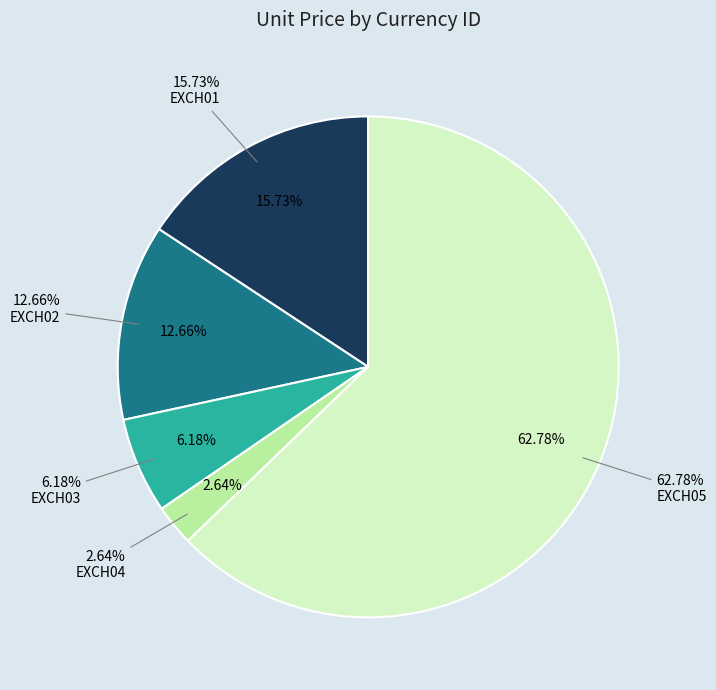

To the nearest percent, what portion does 15 represent?

3%